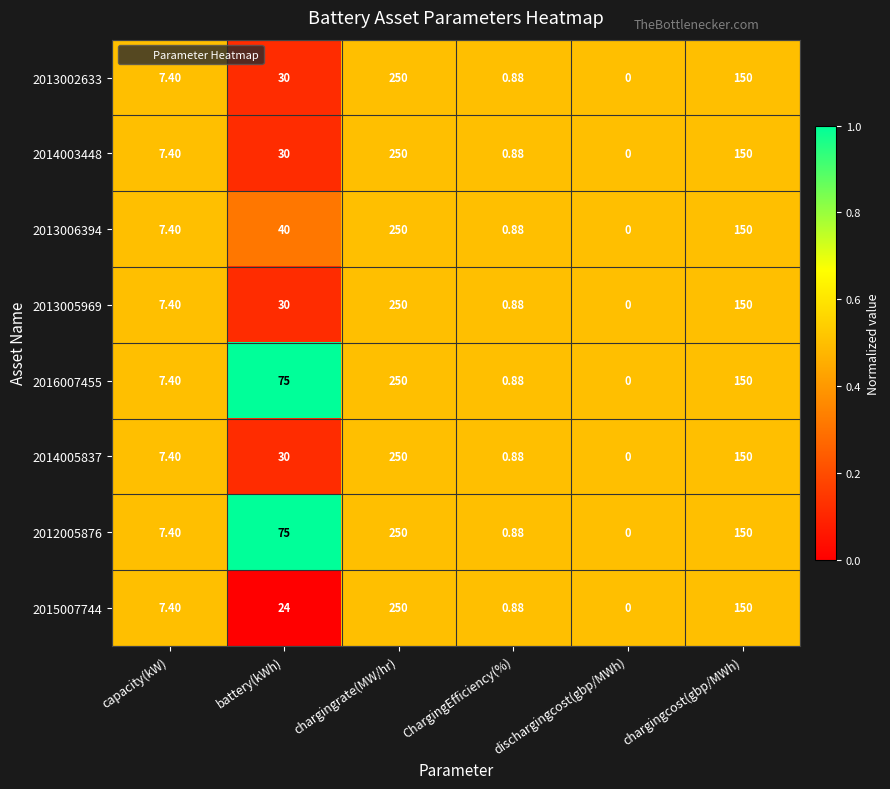

List the labels in order of 2013005969 value, smallest first.

dischargingcost(gbp/MWh), ChargingEfficiency(%), capacity(kW), battery(kWh), chargingcost(gbp/MWh), chargingrate(MW/hr)